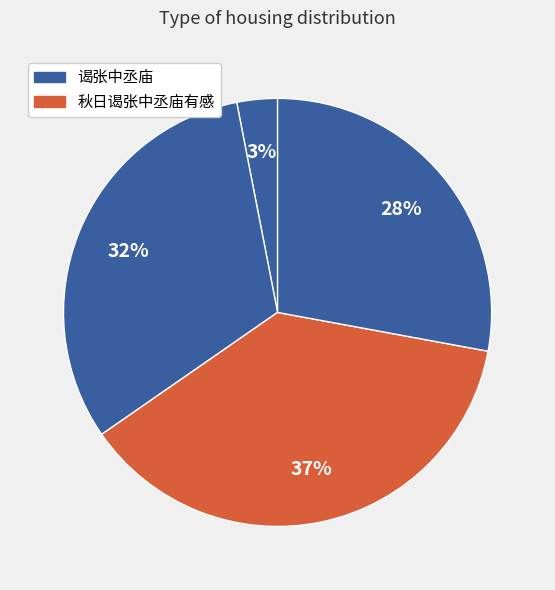

How many segments does this pie chart have?

4